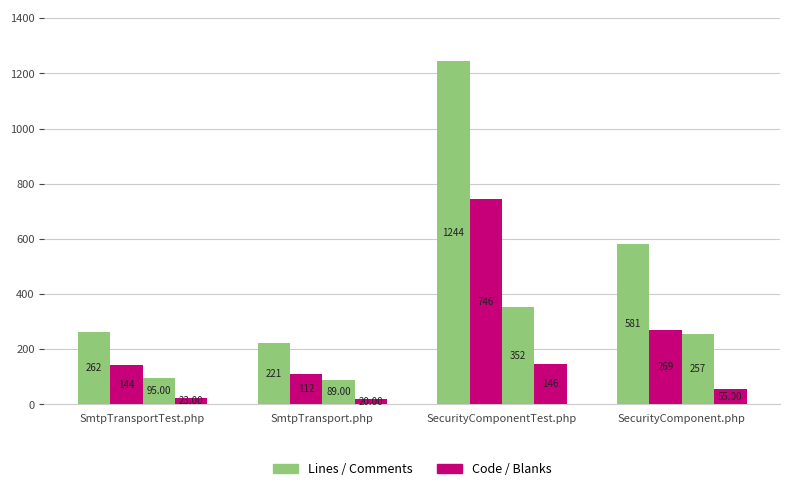

How many bars are there in each group?

4